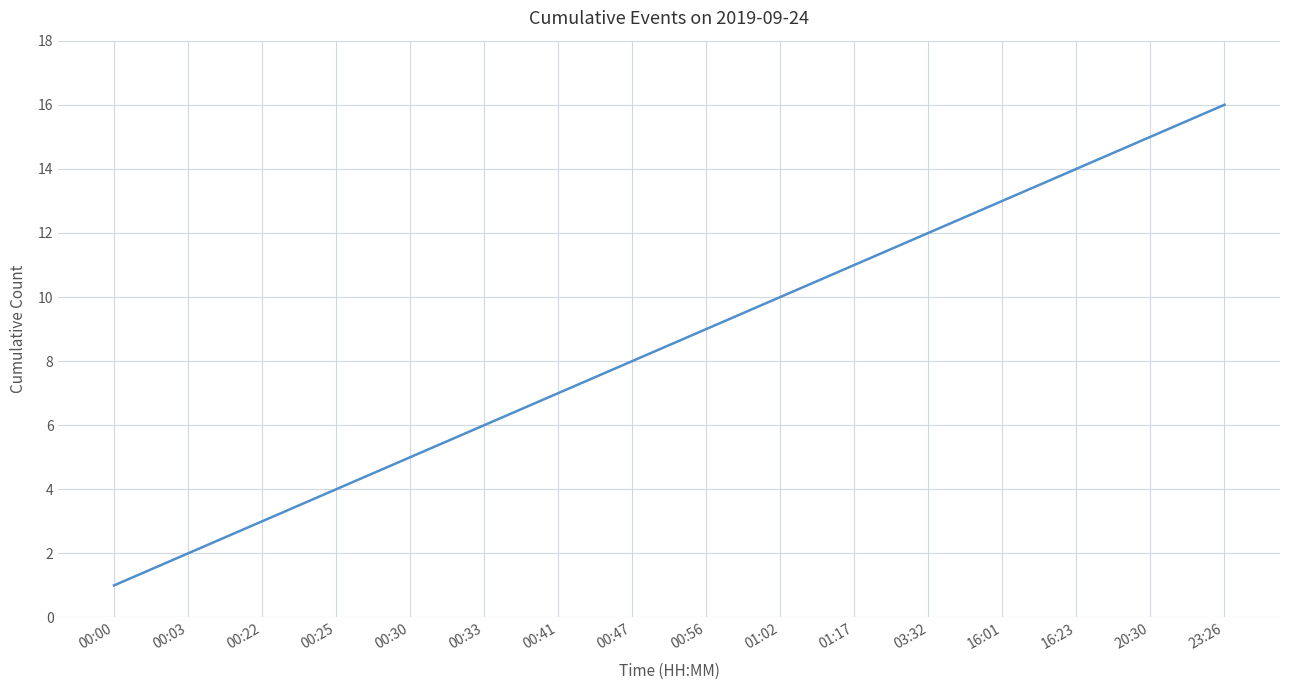

Approximately how many times larger is the value at 16:01 compared to 00:41?

1.9